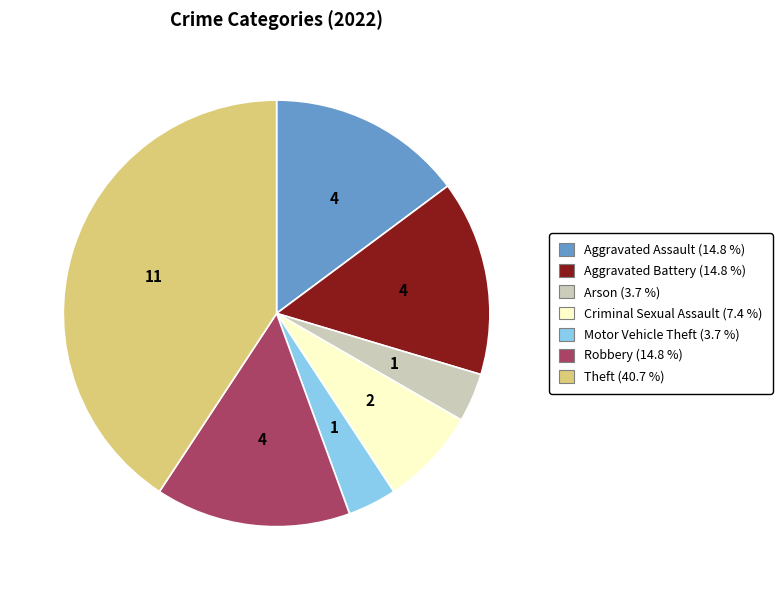

Is there any slice that represents more than half of the pie?

No